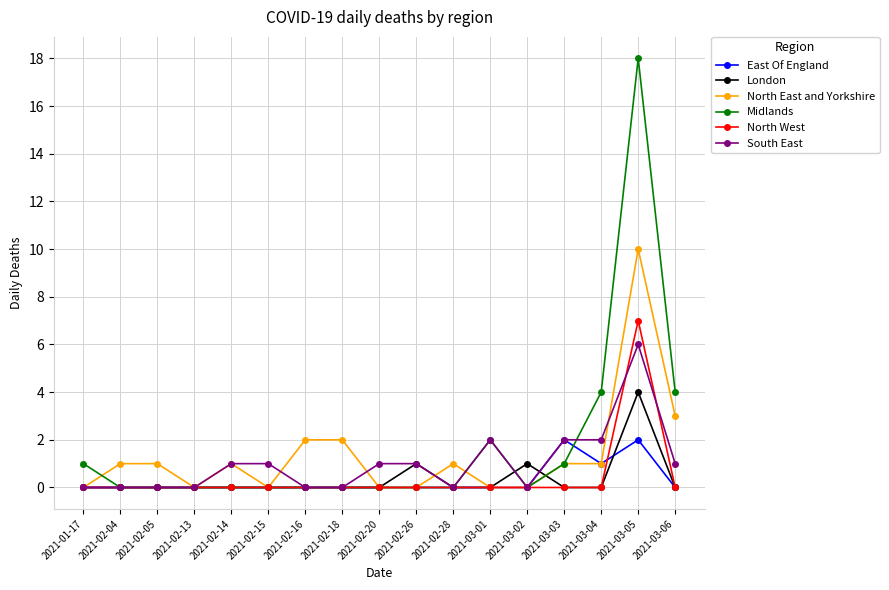

Is the value of Midlands at 2021-02-16 greater than the value of London at 2021-03-05?

No